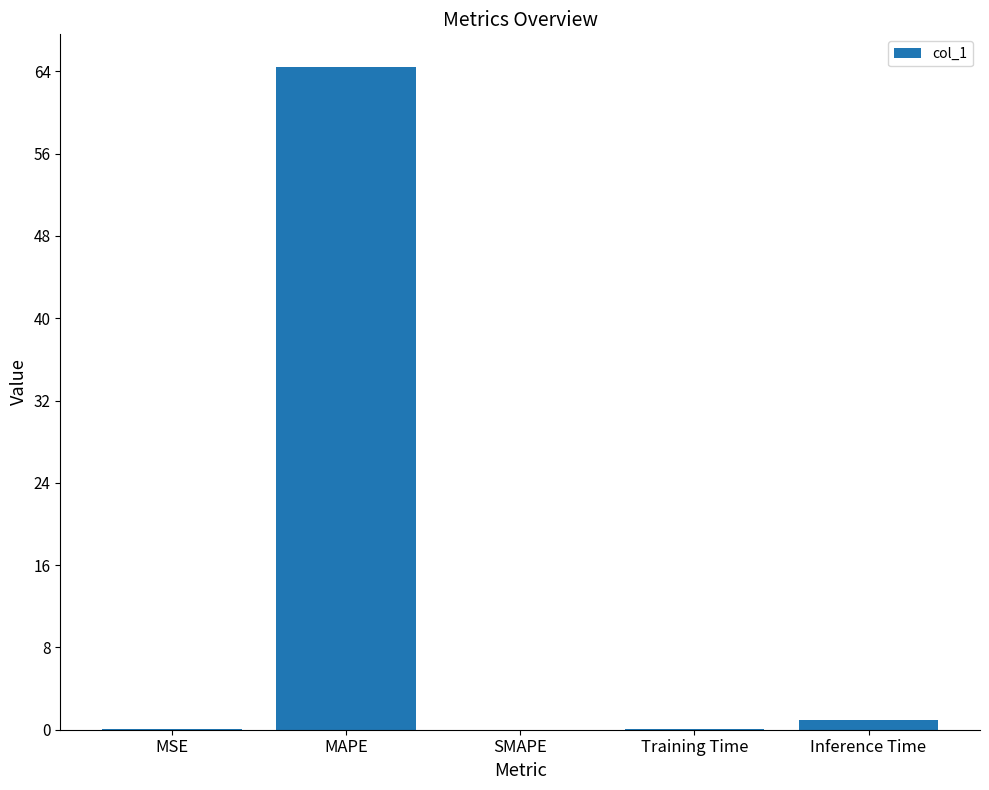

Is it true that the value at SMAPE is -42.2?

False